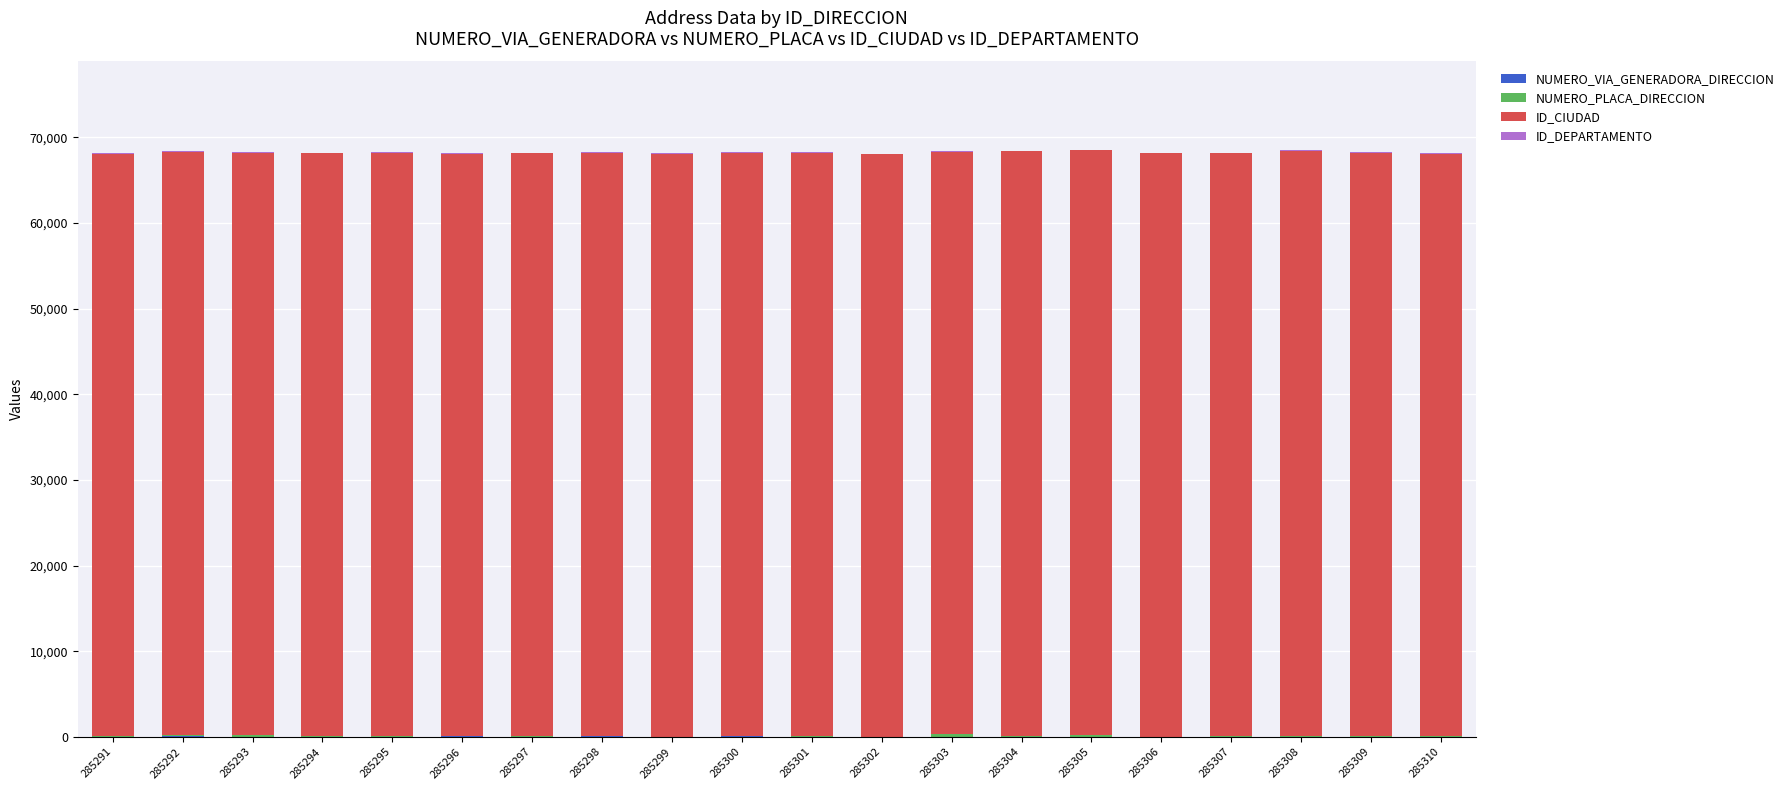

How many distinct data groups are displayed?

4